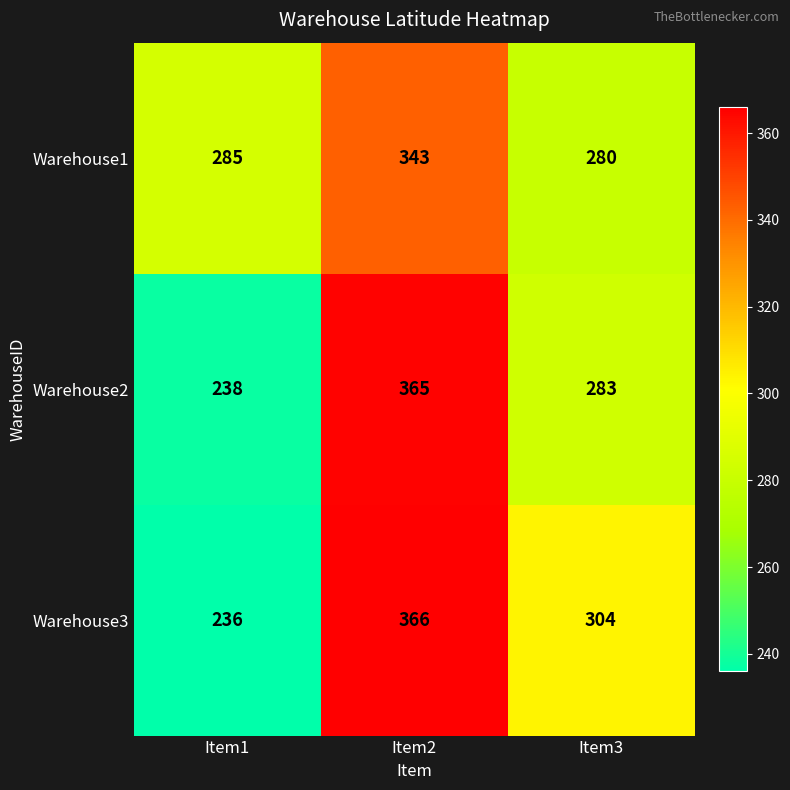

What is the smallest value displayed?

236